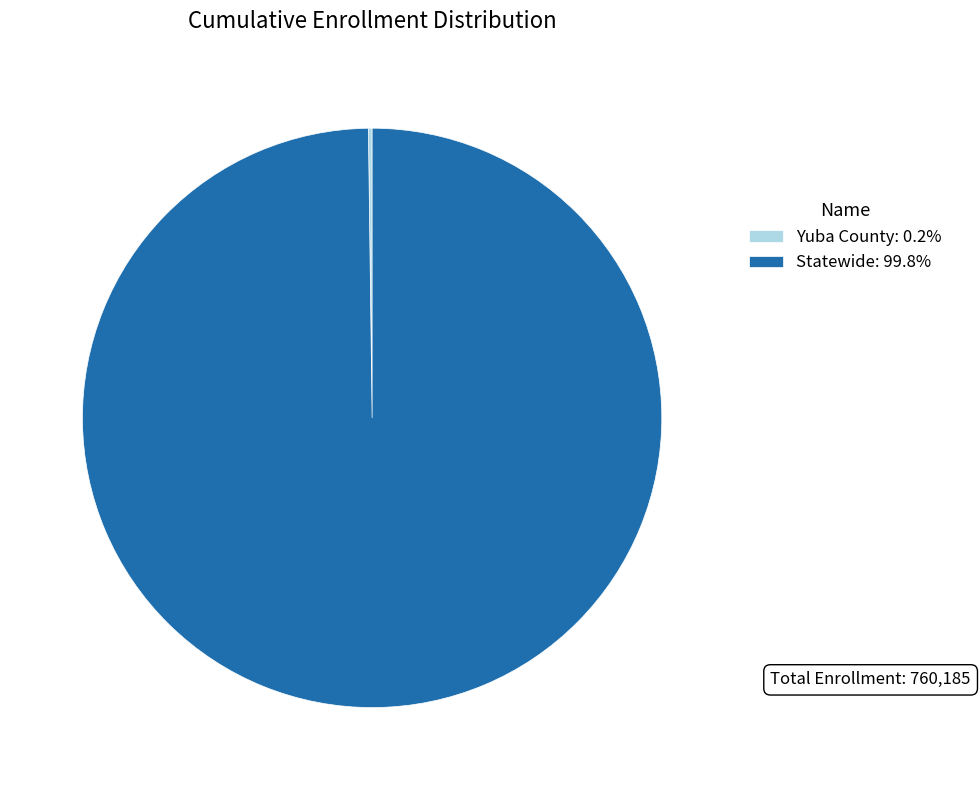

Is there a majority slice in this chart?

Yes